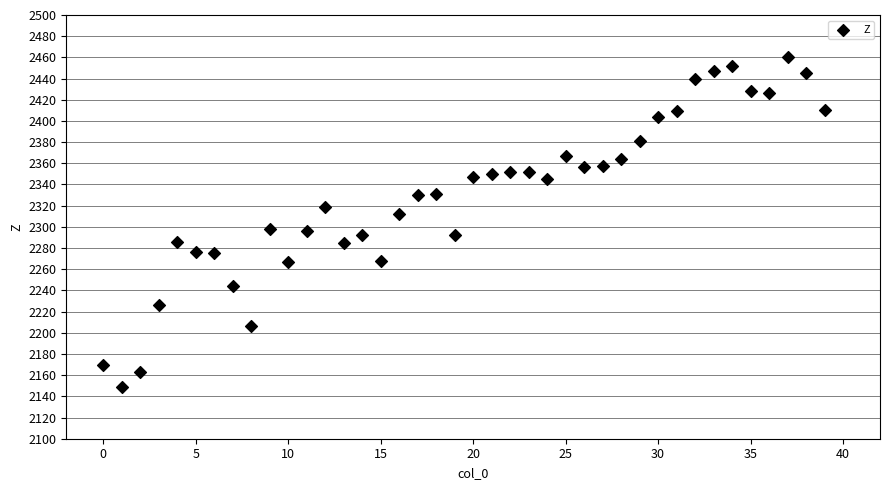

What is the range of Y values (max minus min)?

312.2